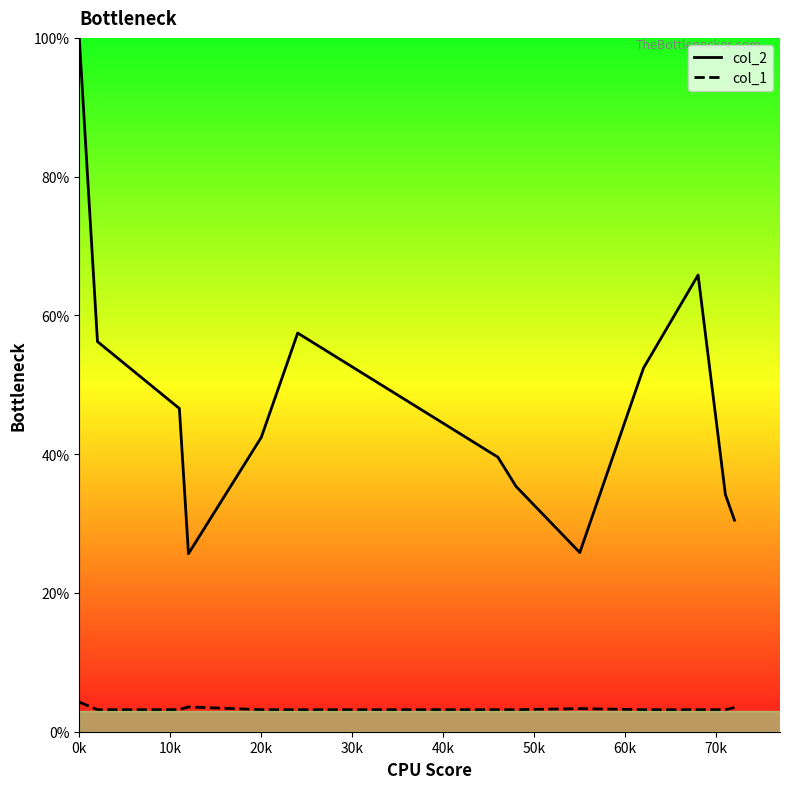

At which label does col_2 first exceed 42?

0k